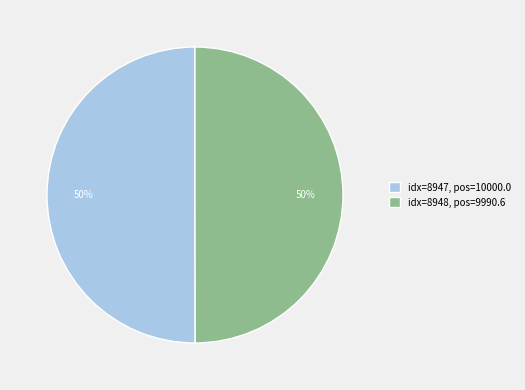

What is the ratio of the value at idx=8947, pos=10000.0 to the value at idx=8948, pos=9990.6?

1.0